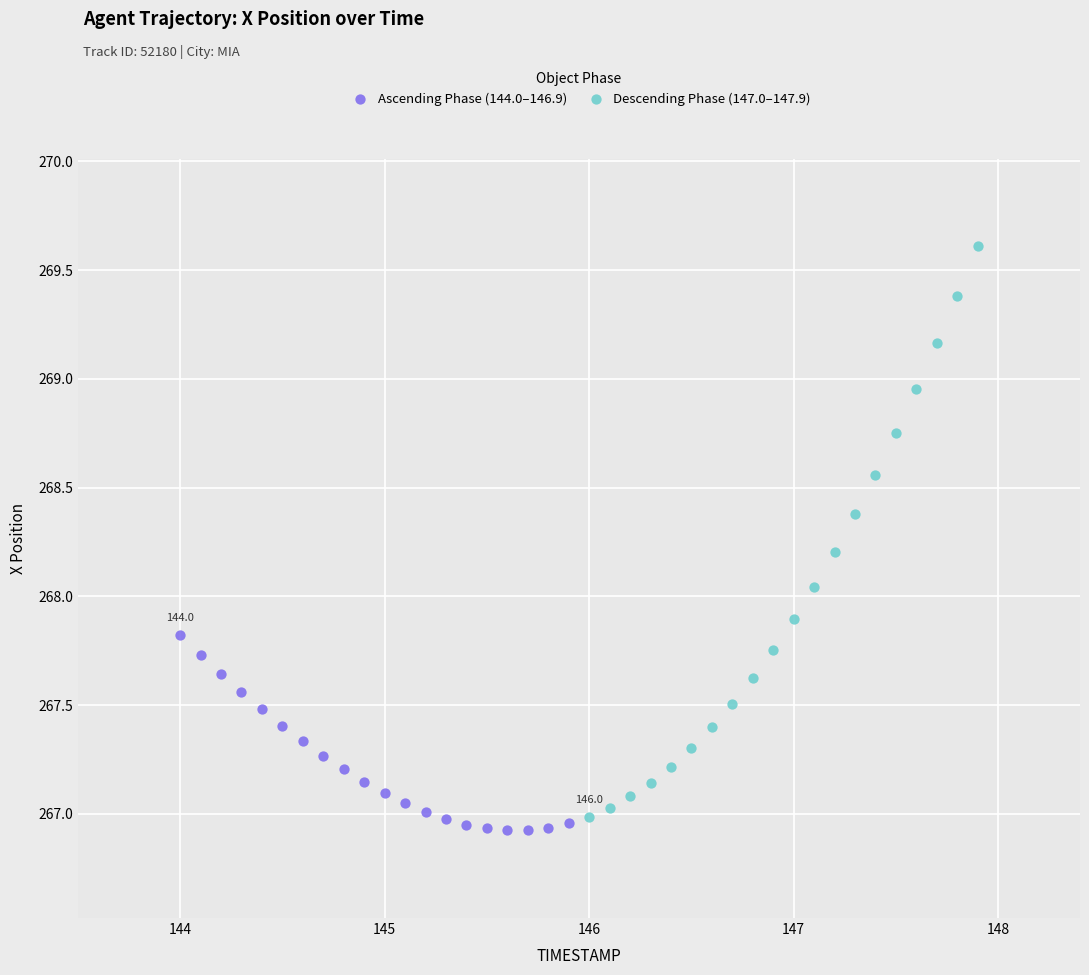

Which series contains the highest Y value?

Descending Phase (147.0–147.9)